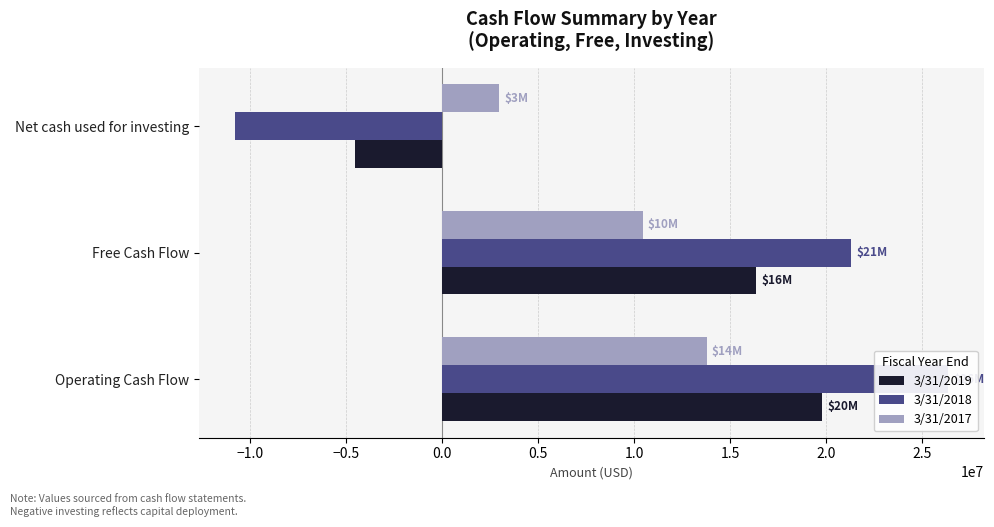

What is the sum of all 3/31/2019 values?

31584000